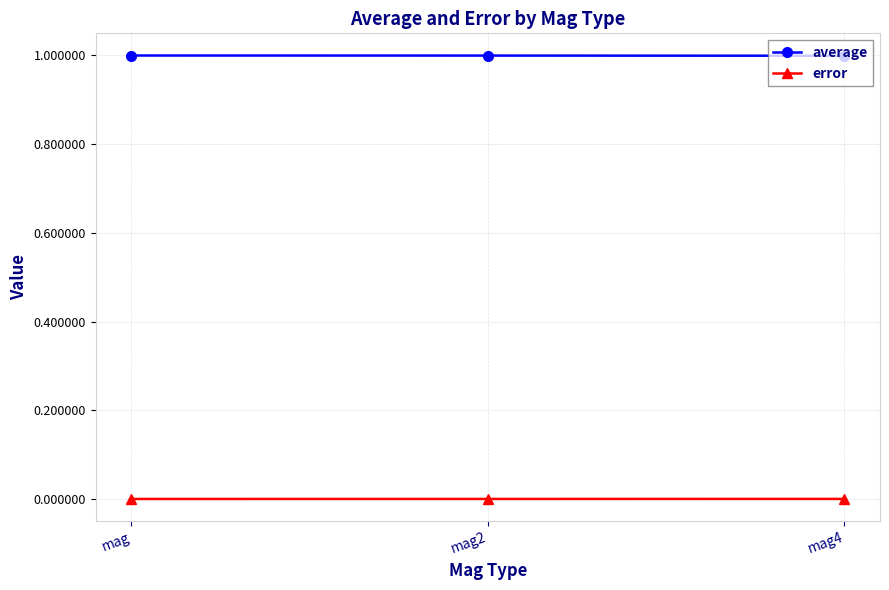

True or false: average has a value of 1.4 at mag2.

False